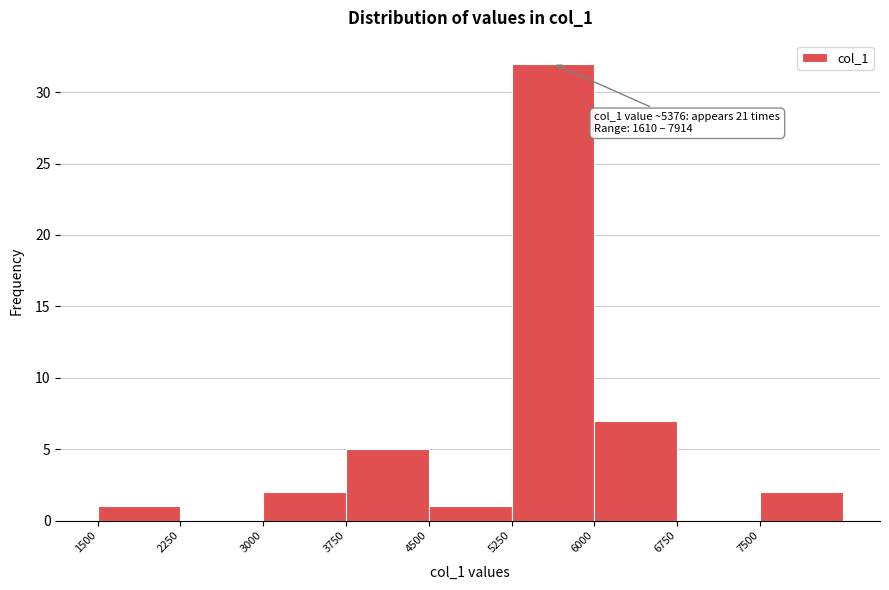

Which range on the x-axis has the tallest bar?

5250 to 6000